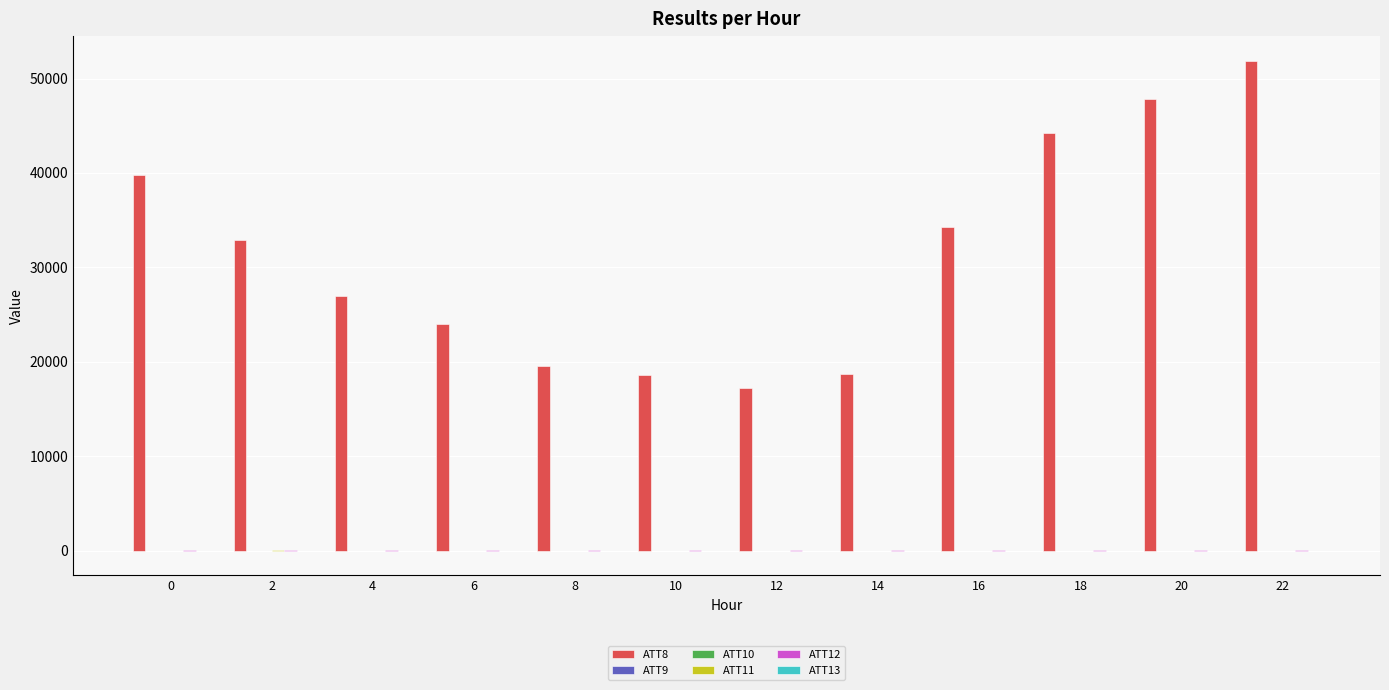

What is the maximum value shown in the chart?

51900.0